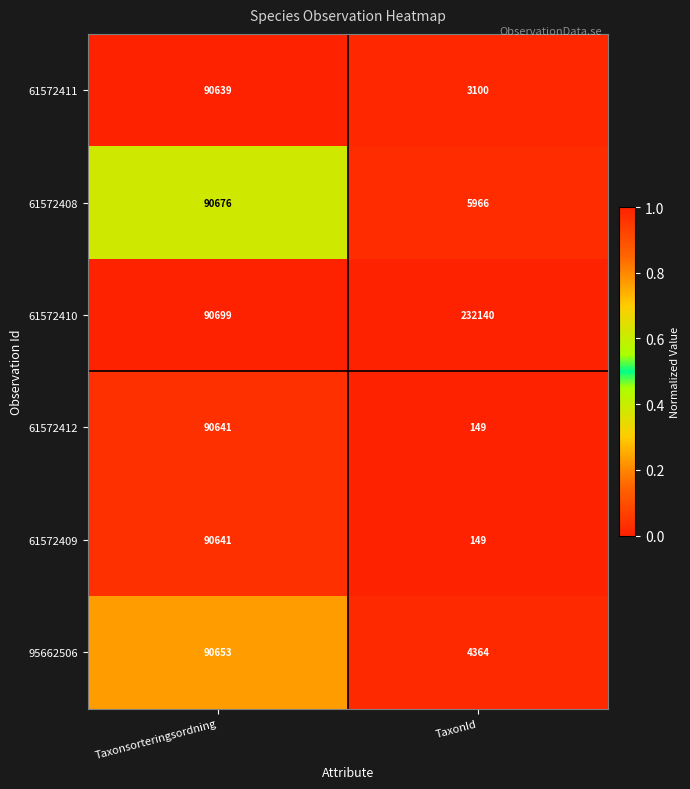

The 61572410 series shows 81545 at TaxonId. True or false?

False